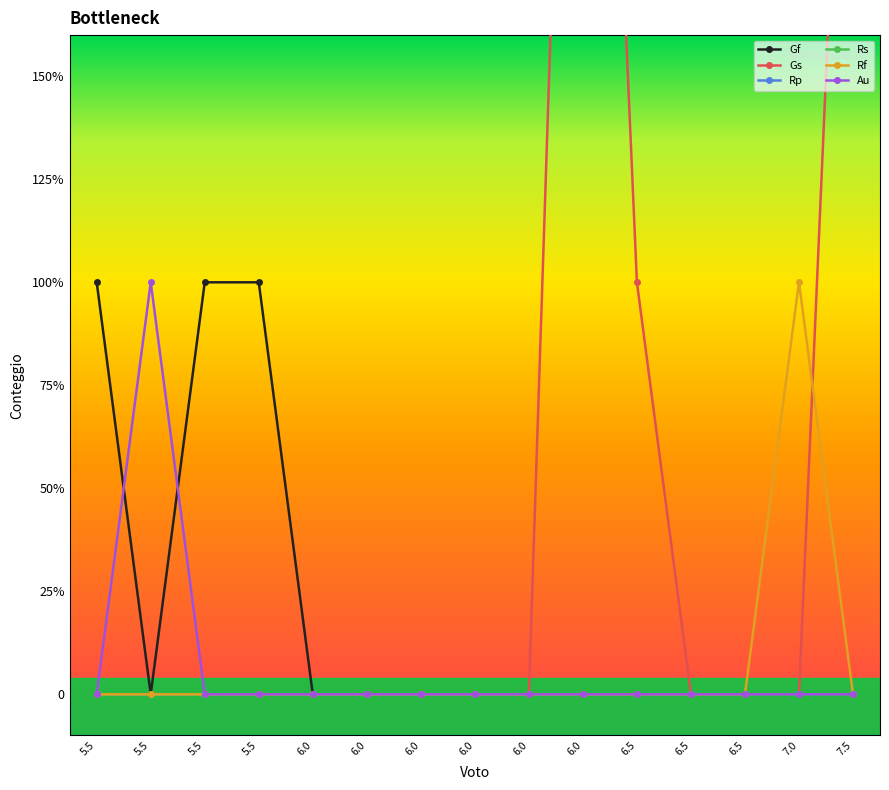

Count the number of categories in the chart.

15